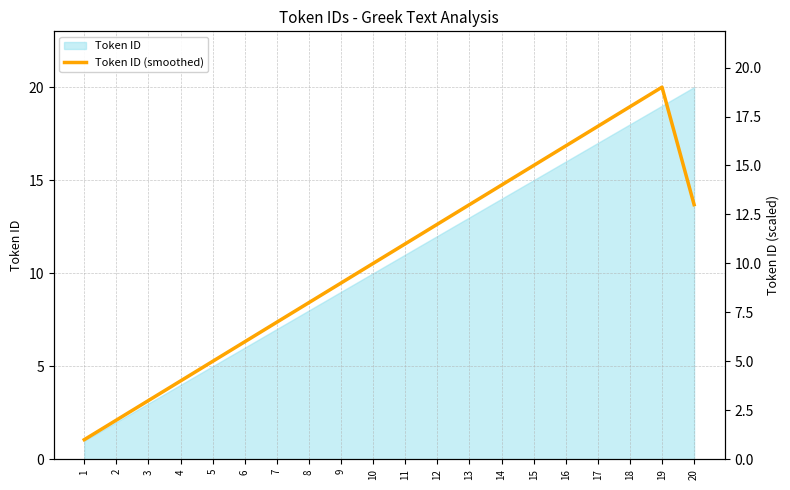

What value does the data have at 13?

13.0